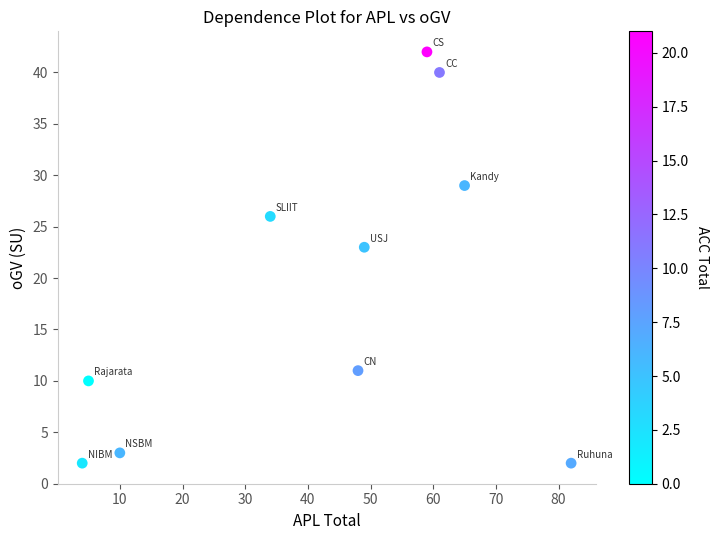

What is the average Y value?

19